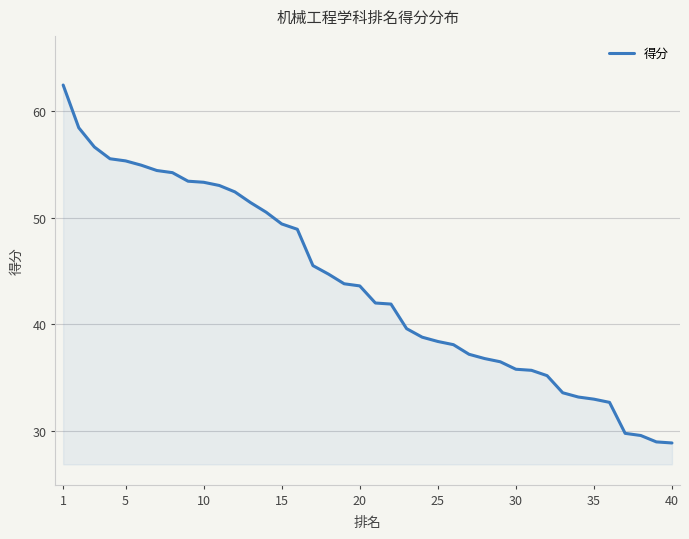

Does the chart have visible grid lines?

Yes